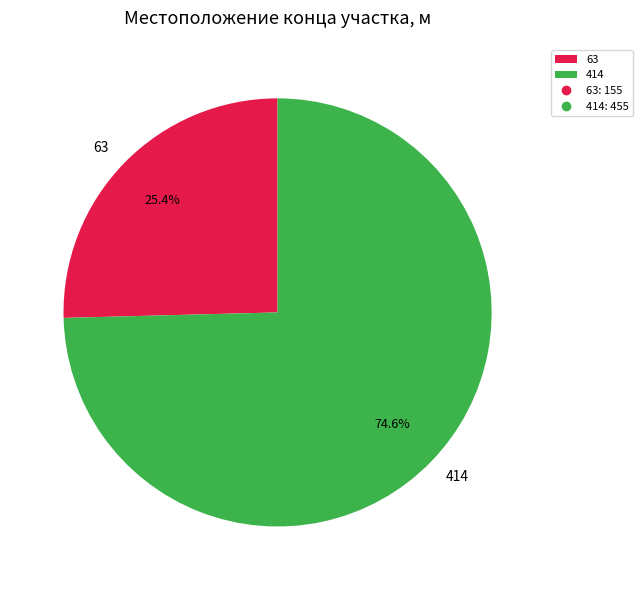

What is the total percentage of 414 and 63?

100.0%